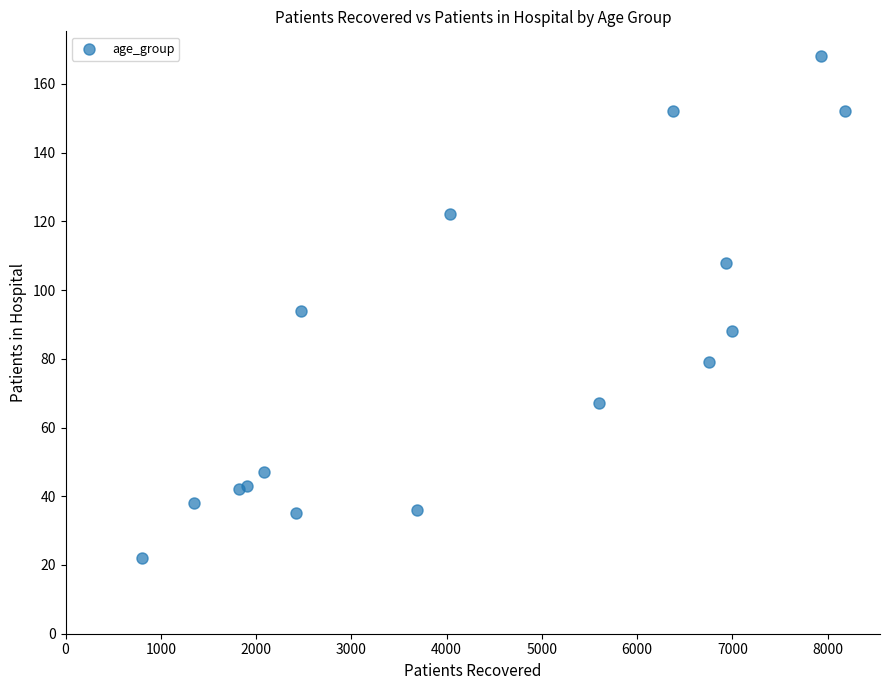

What is the range of Y values (max minus min)?

146